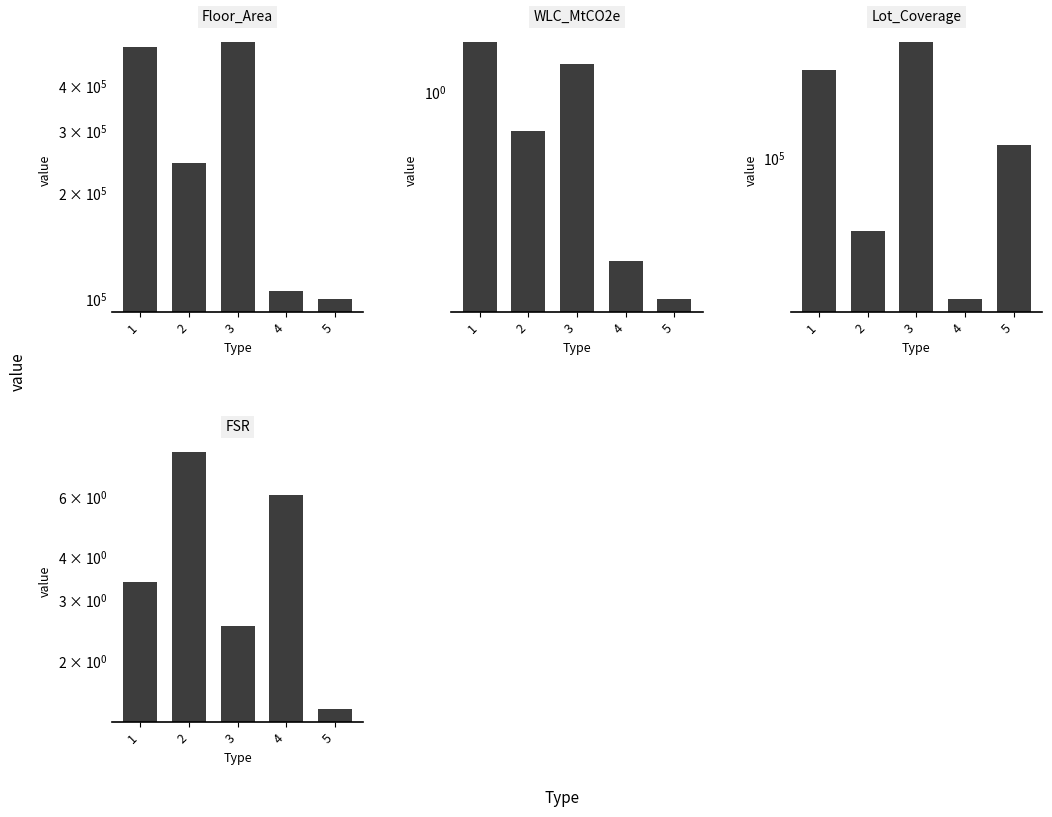

Is it true that FSR equals 4.9 at 1?

False